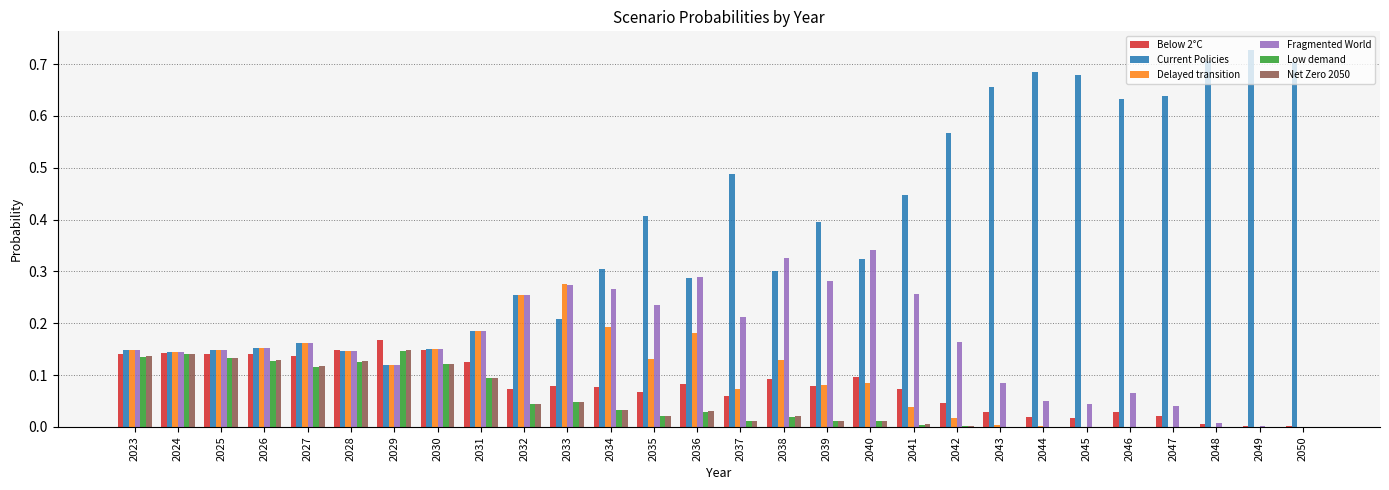

What are all the series names shown in the legend?

Below 2°C, Current Policies, Delayed transition, Fragmented World, Low demand, Net Zero 2050